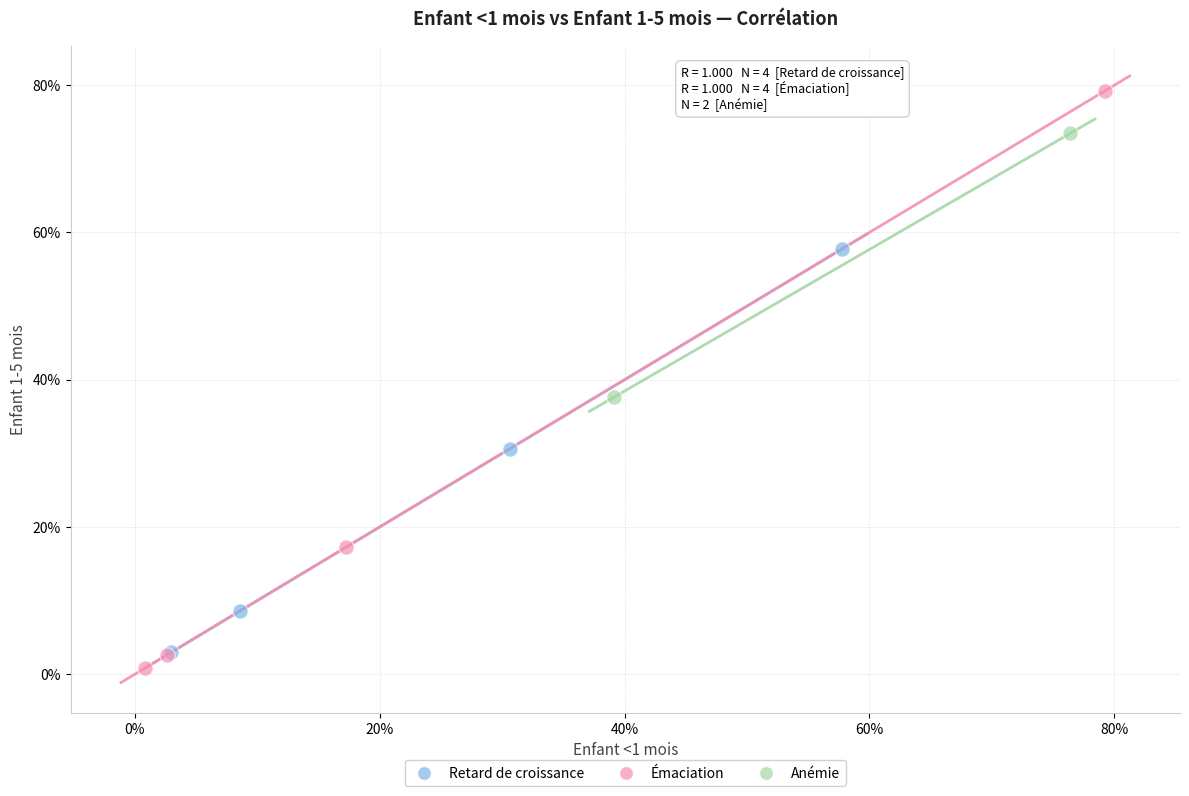

Which series has the largest Y range (max minus min)?

Émaciation